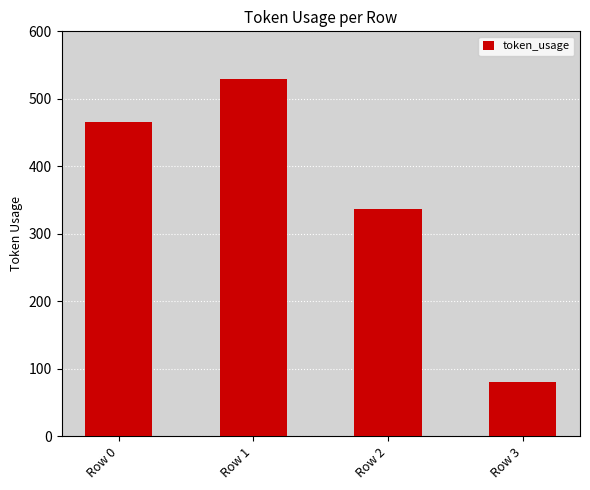

Approximately how many times larger is the value at Row 1 compared to Row 3?

6.5